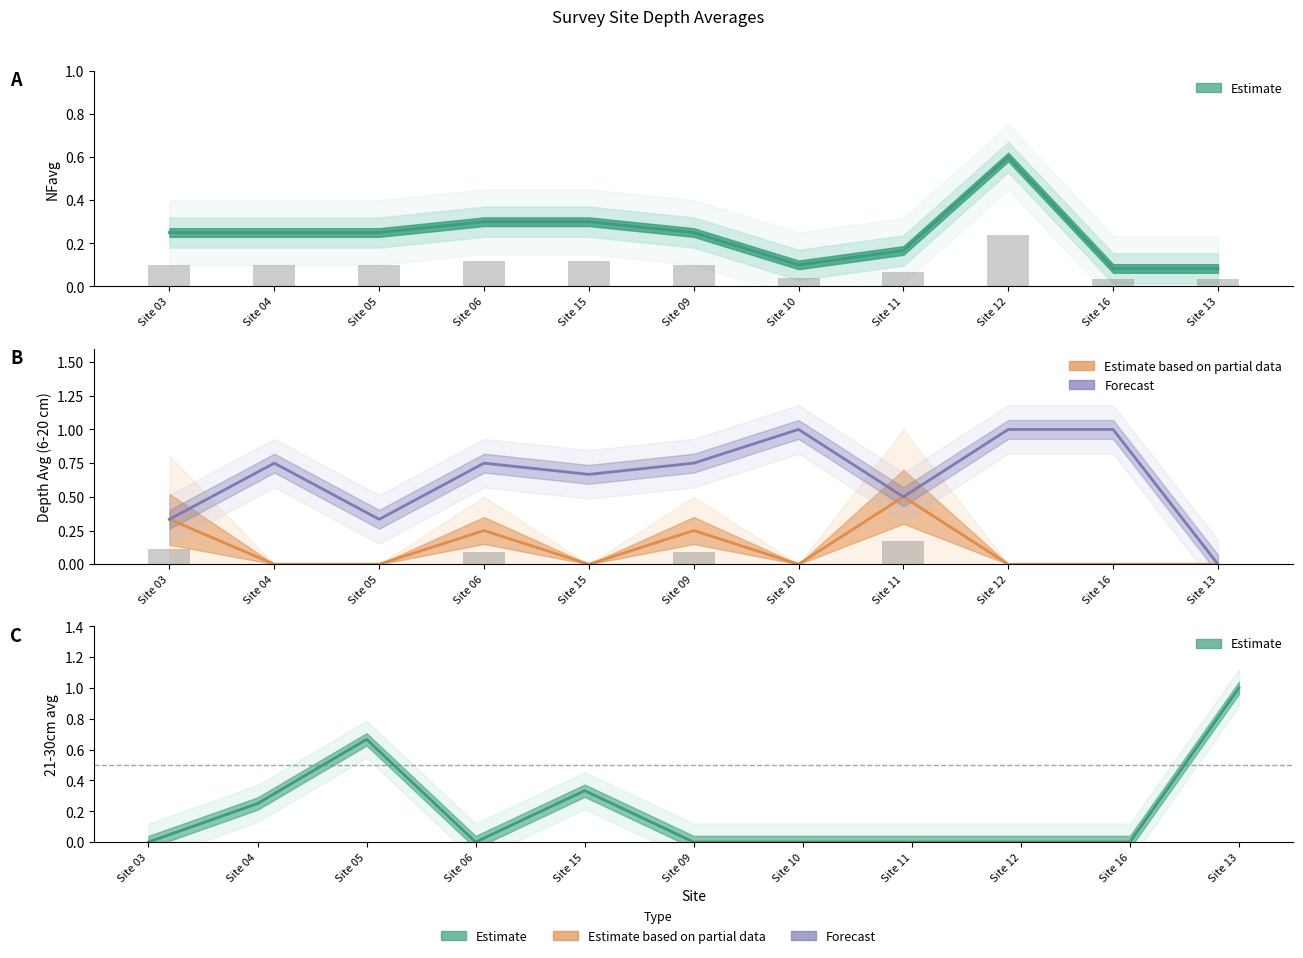

Reading left to right, list all the values displayed in this chart.

NFavg: Site 03=0.2	Site 04=0.2	Site 05=0.2	Site 06=0.3	Site 15=0.3	Site 09=0.2	Site 10=0.1	Site 11=0.2	Site 12=0.6	Site 16=0.1	Site 13=0.1
6 - 10cmavg: Site 03=0.3	Site 04=0.0	Site 05=0.0	Site 06=0.2	Site 15=0.0	Site 09=0.2	Site 10=0.0	Site 11=0.5	Site 12=0.0	Site 16=0.0	Site 13=0.0
11 - 20cmavg: Site 03=0.3	Site 04=0.8	Site 05=0.3	Site 06=0.8	Site 15=0.7	Site 09=0.8	Site 10=1.0	Site 11=0.5	Site 12=1.0	Site 16=1.0	Site 13=0.0
21 - 30cmavg: Site 03=0.0	Site 04=0.2	Site 05=0.7	Site 06=0.0	Site 15=0.3	Site 09=0.0	Site 10=0.0	Site 11=0.0	Site 12=0.0	Site 16=0.0	Site 13=1.0
6 - 10cmstd: Site 03=0.1	Site 04=0.0	Site 05=0.0	Site 06=0.1	Site 15=0.0	Site 09=0.1	Site 10=0.0	Site 11=0.2	Site 12=0.0	Site 16=0.0	Site 13=0.0